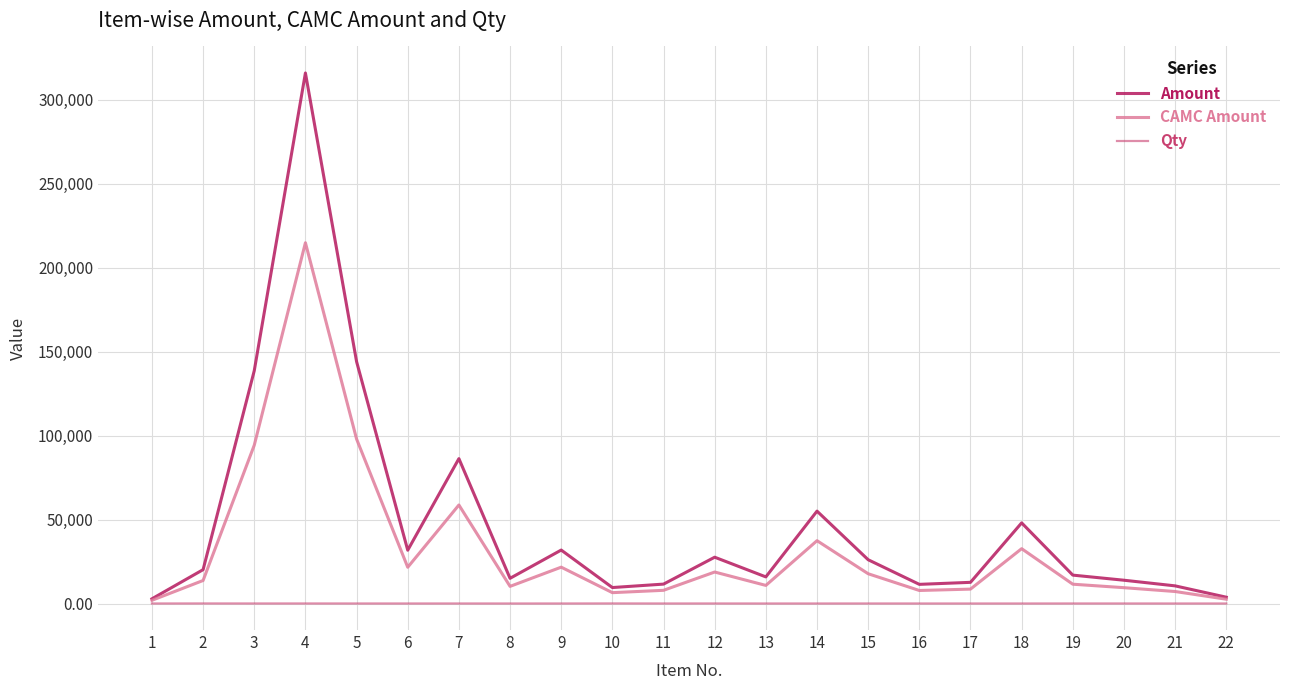

True or false: Amount and Qty intersect in this chart.

False